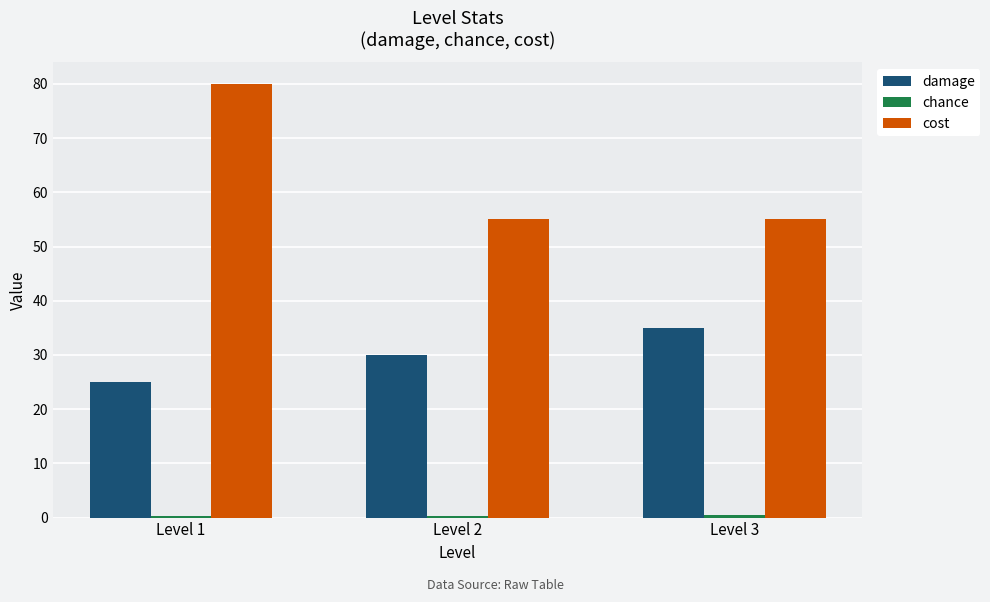

Which series changed the most between Level 1 and Level 2?

cost